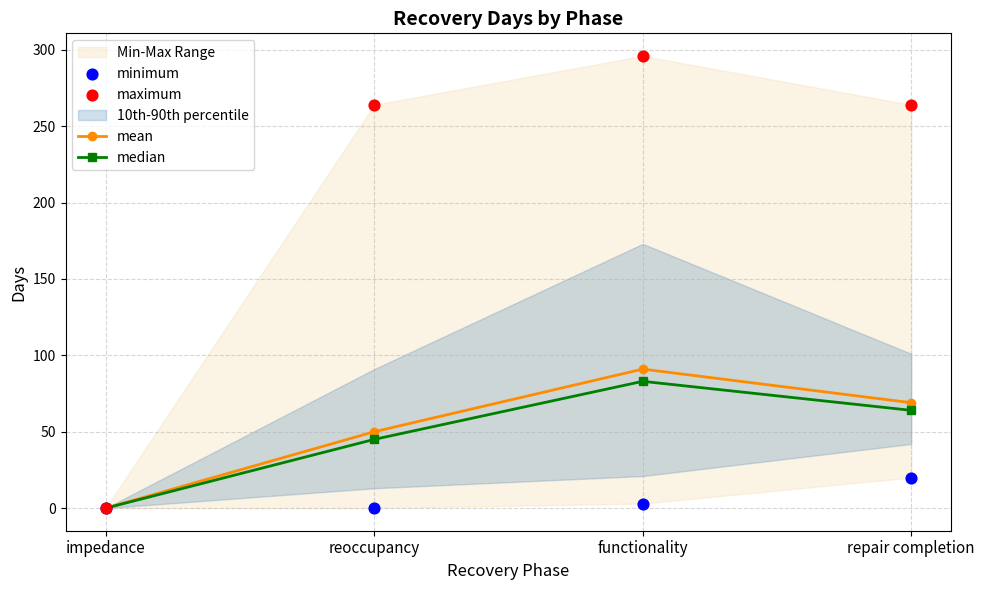

What is the highest value of the median series?

83